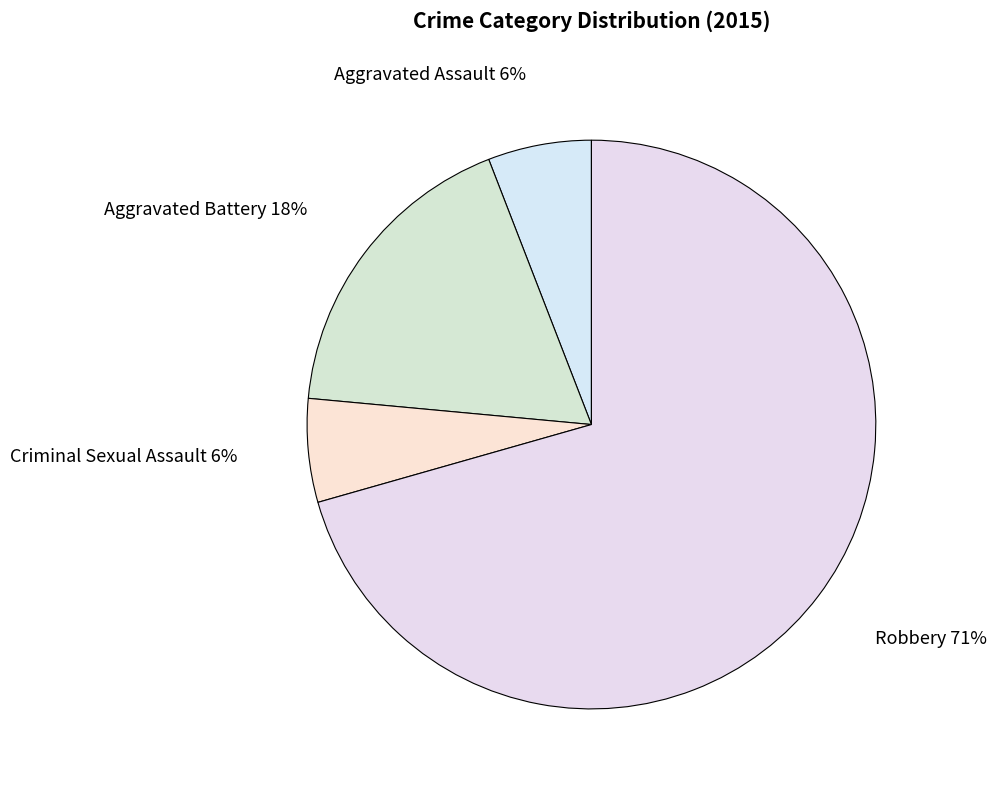

Is the sum of Aggravated Battery and Robbery greater than half?

Yes